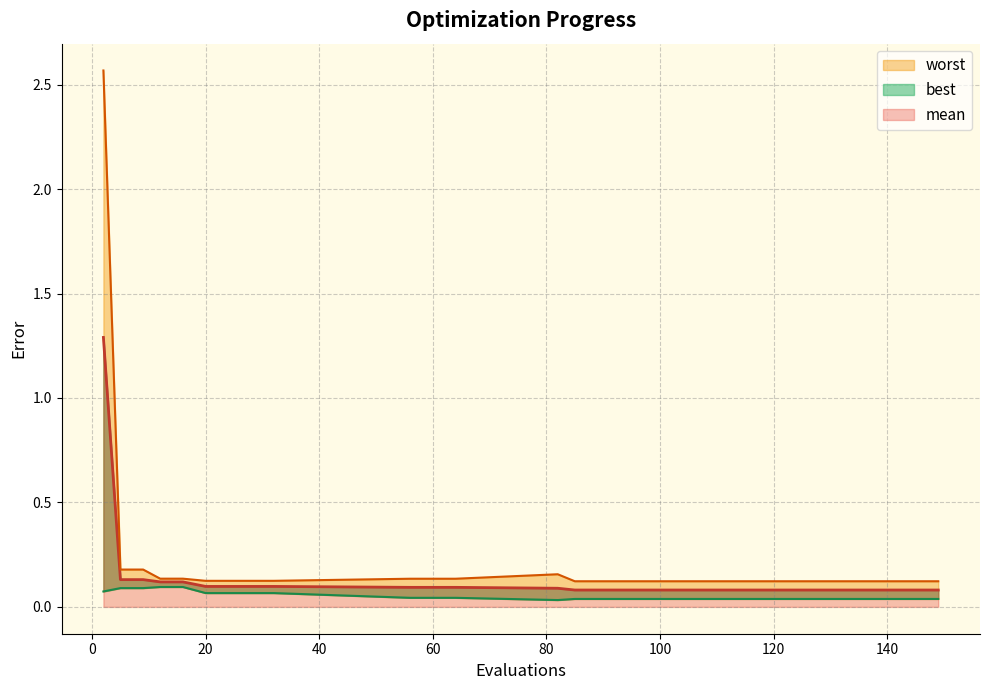

True or false: mean and best intersect in this chart.

False